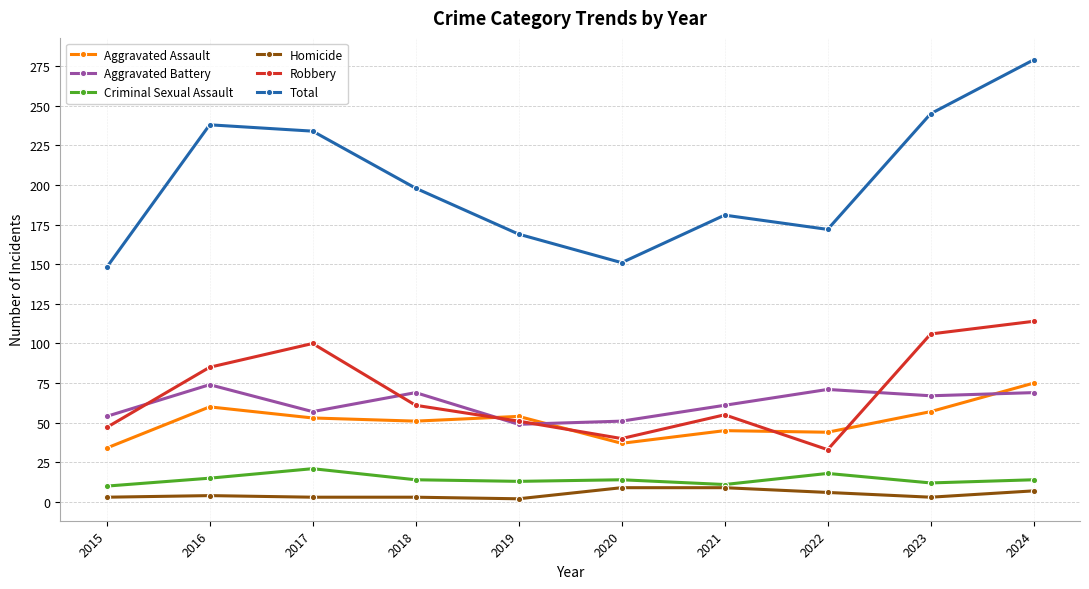

What is the total value across all series at 2019?

338